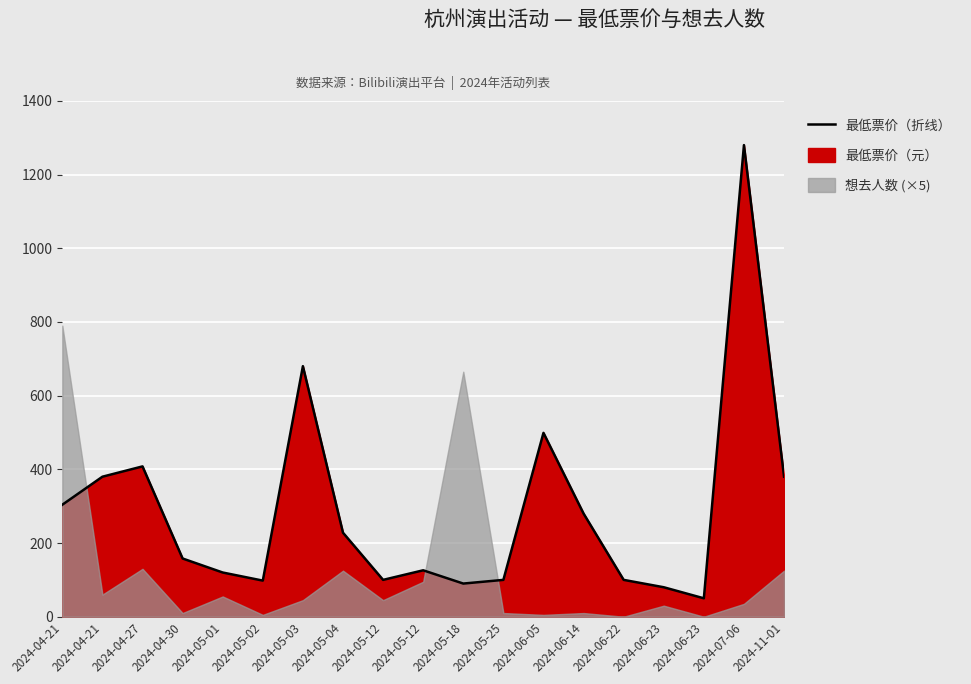

Rank the categories by value from highest to lowest.

2024-07-06, 2024-05-03, 2024-06-05, 2024-04-27, 2024-04-21, 2024-11-01, 2024-04-21, 2024-06-14, 2024-05-04, 2024-04-30, 2024-05-12, 2024-05-01, 2024-05-12, 2024-05-25, 2024-06-22, 2024-05-02, 2024-05-18, 2024-06-23, 2024-06-23